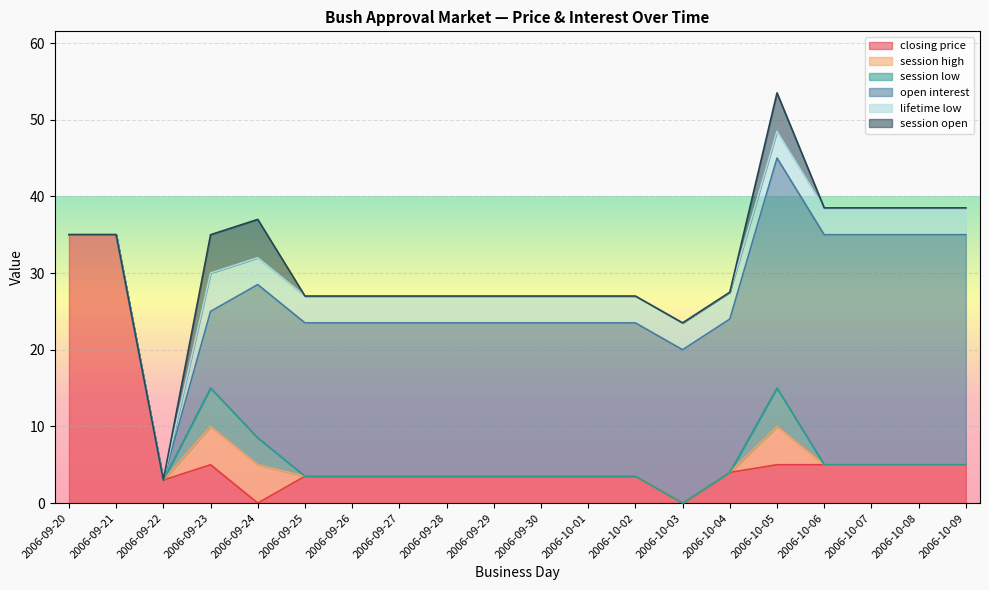

Where does the lifetime low series first go above 3?

2006-09-23